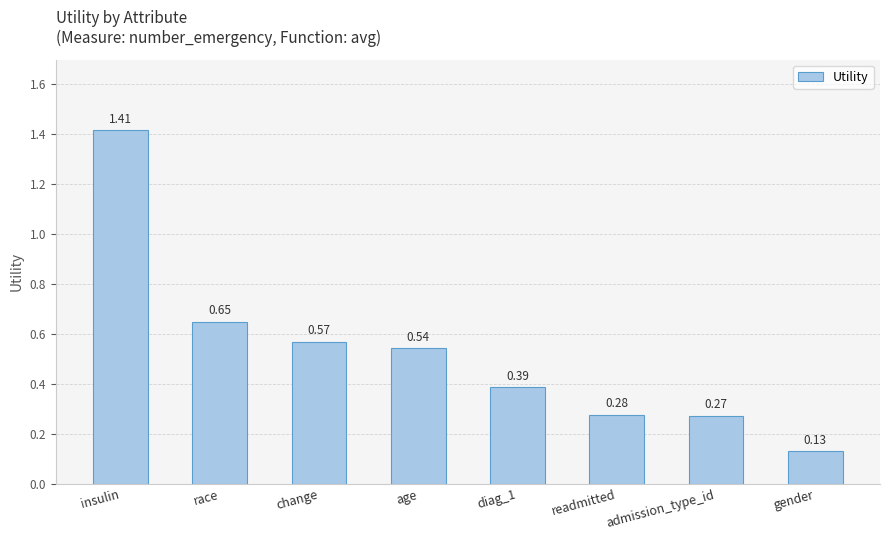

Which category has the lowest value across all series?

gender